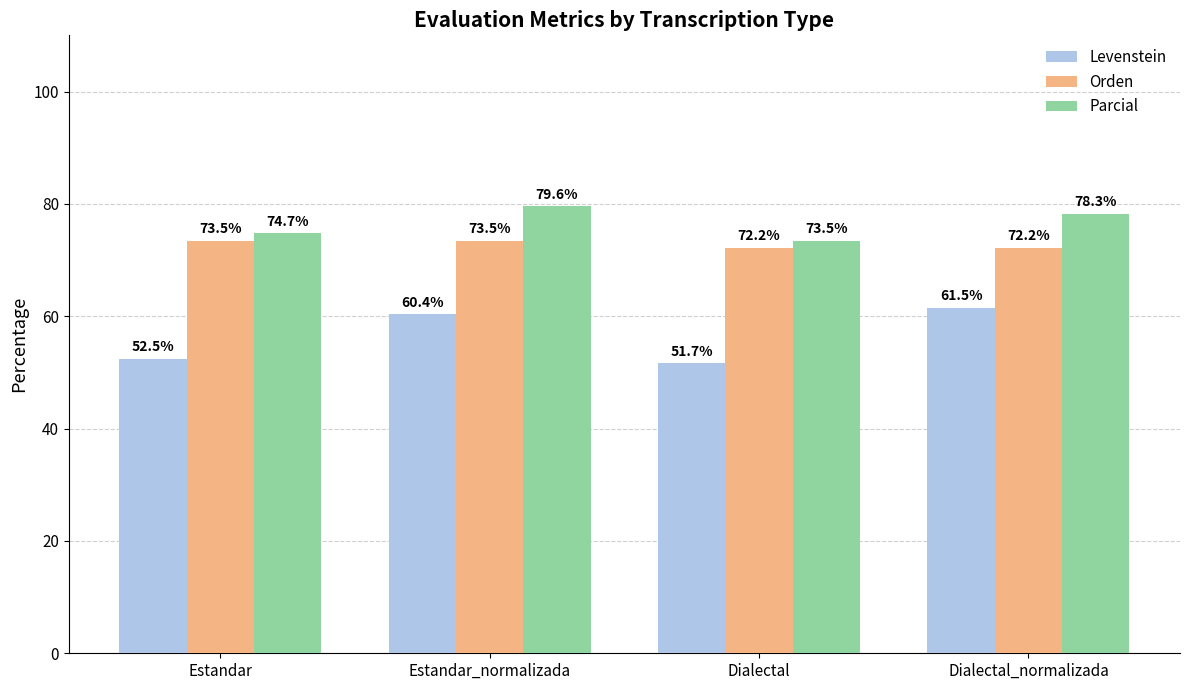

How many bars are there in each group?

3